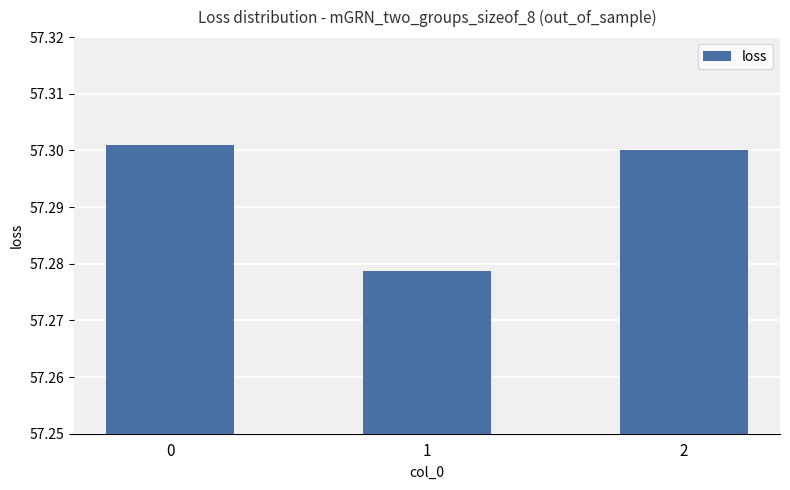

Is it true that the value at 1 is 57.3?

True